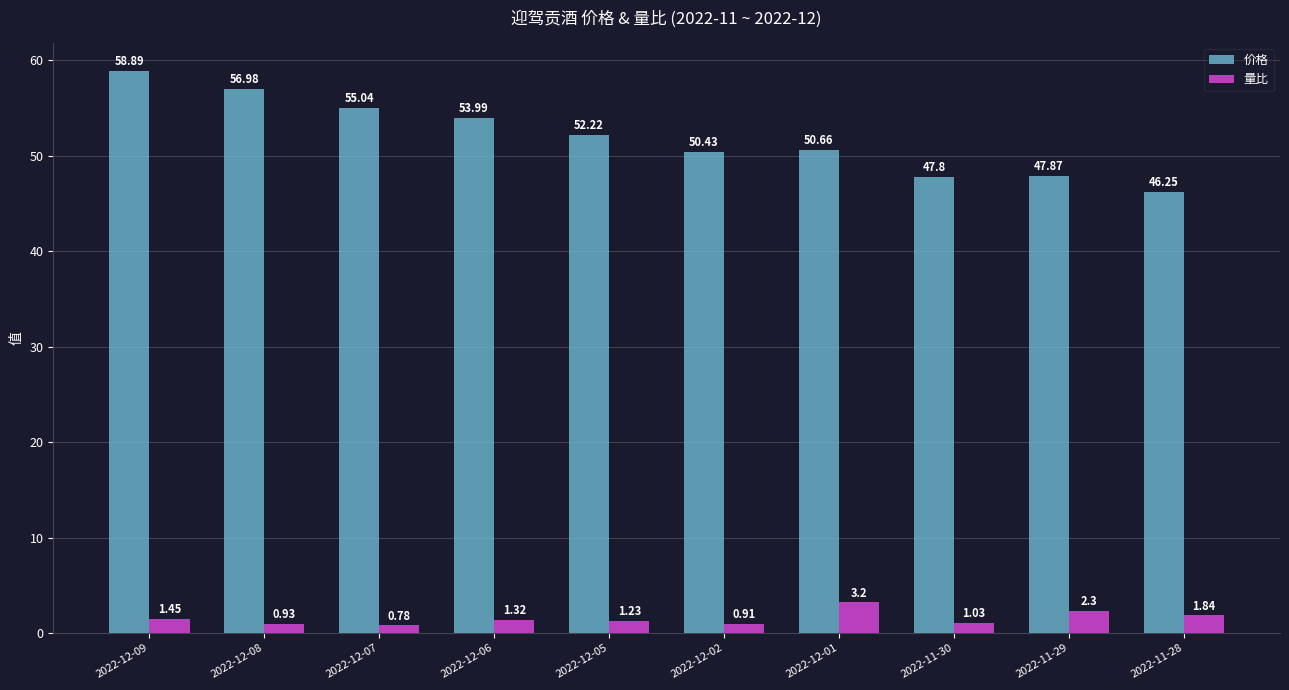

Does the chart contain any negative values?

No